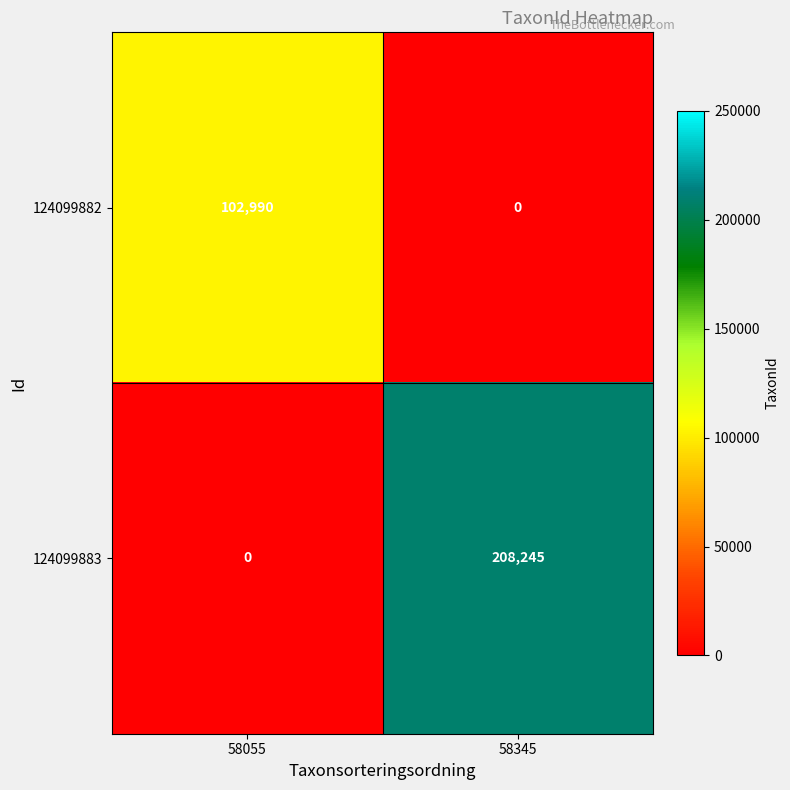

What is the total value across all series at 58345?

208245